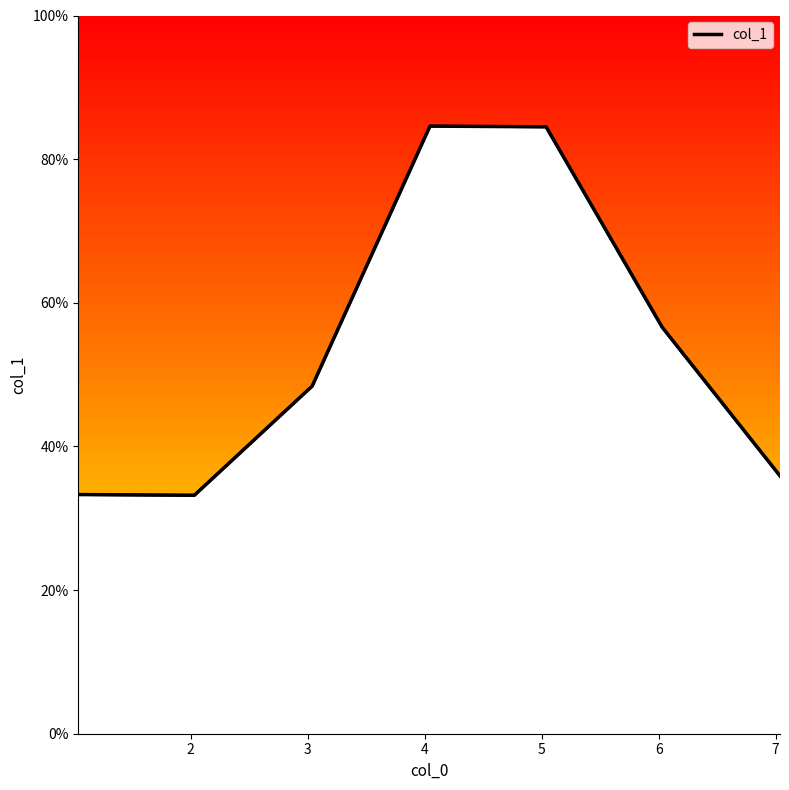

How many lines are shown in the chart?

1